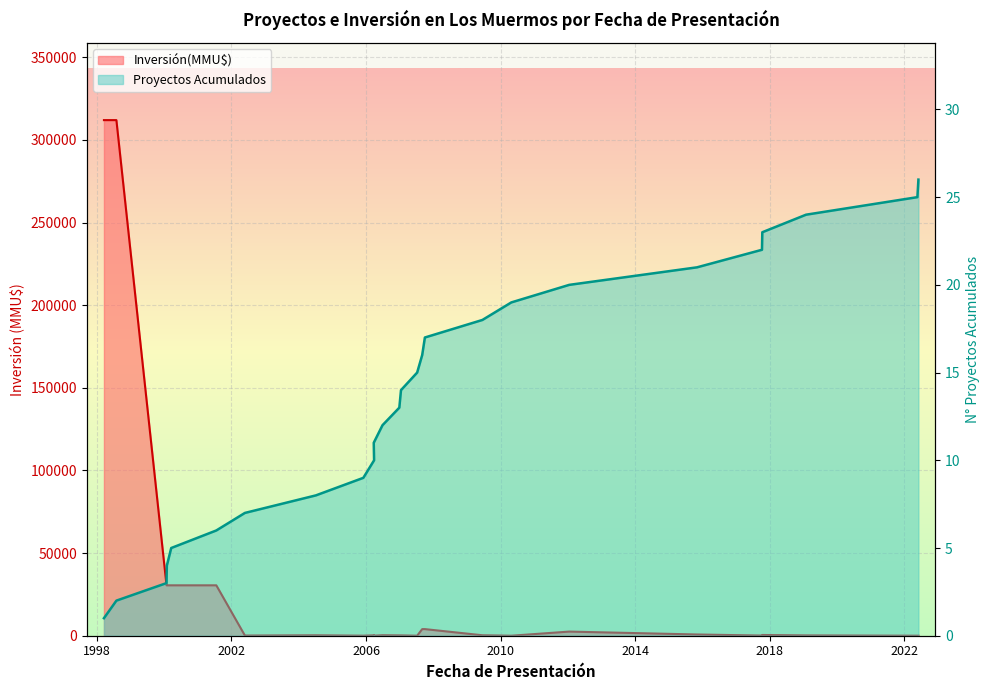

What is the sum of all Proyectos Acumulados values?

351